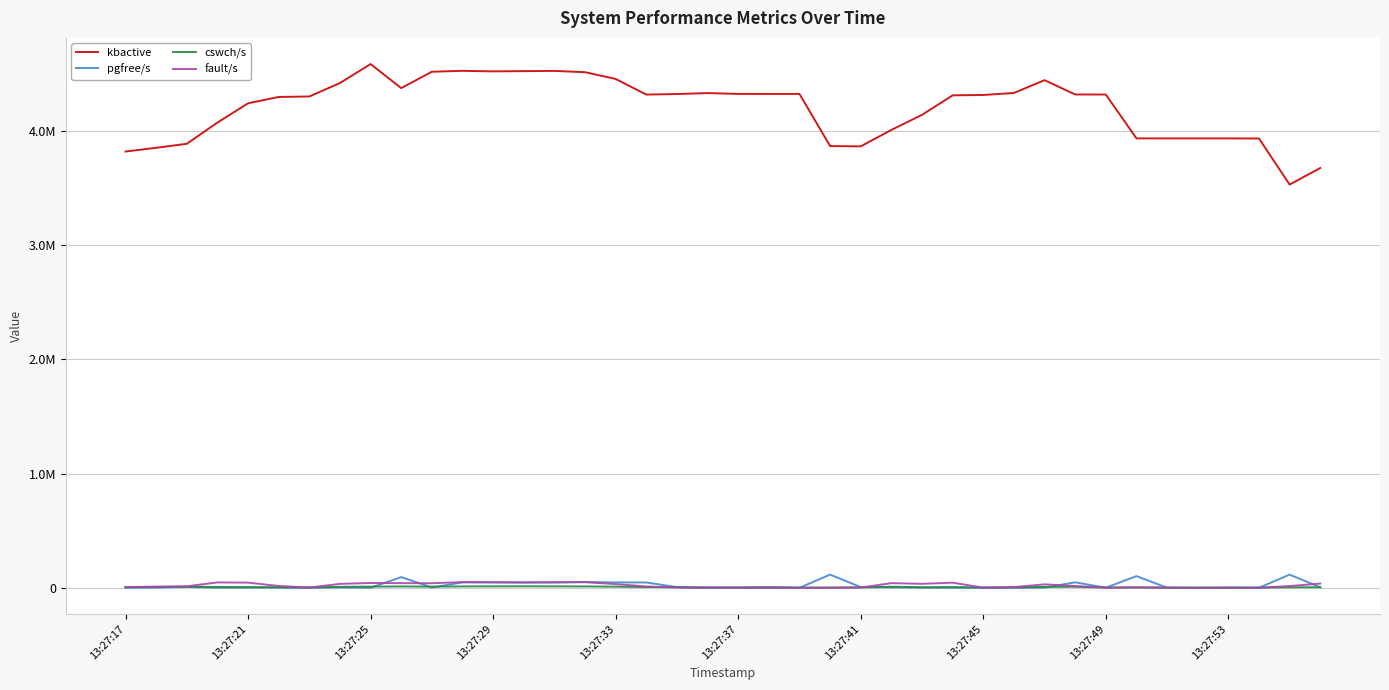

What are all the series names shown in the legend?

kbactive, pgfree/s, cswch/s, fault/s